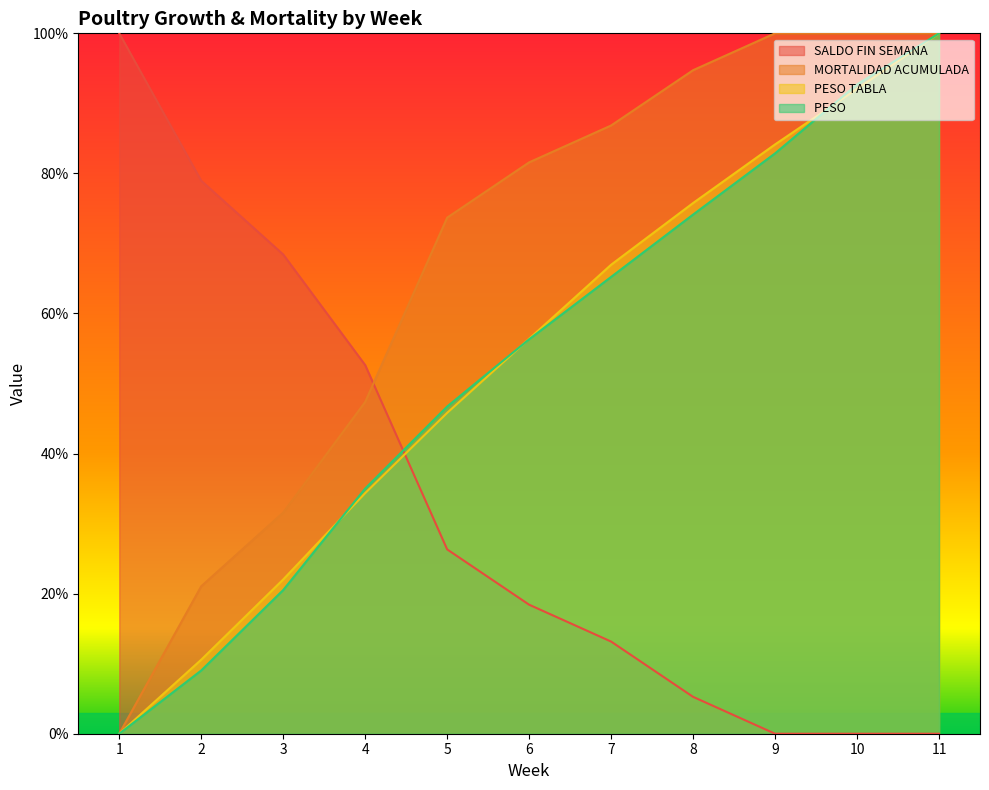

True or false: PESO TABLA has more than 2 points higher than both neighbors.

False